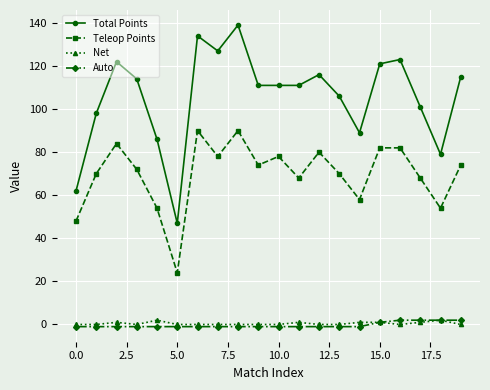

What is the highest value of the Teleop Points series?

90